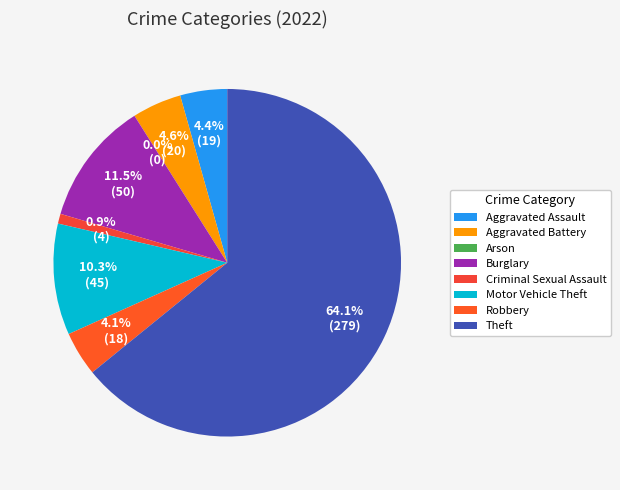

Which slice is the smallest?

Arson